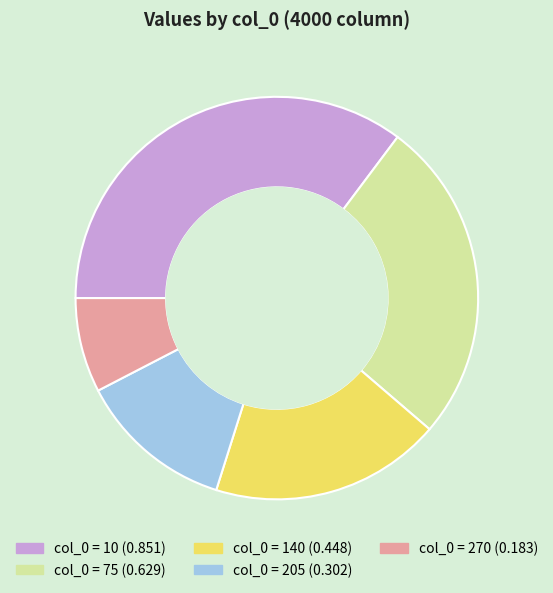

Does any single category account for the majority?

No